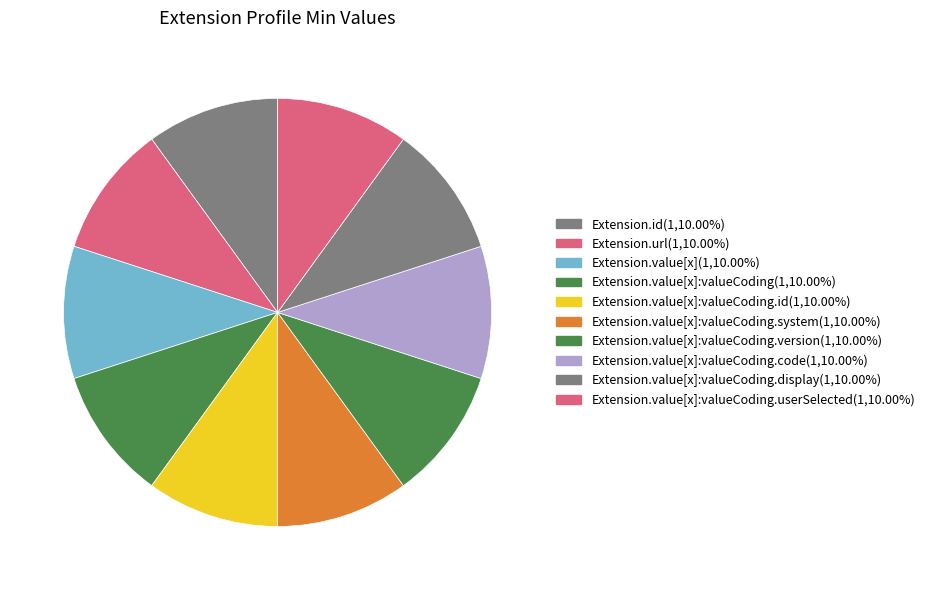

Which category has the biggest portion of the pie?

Extension.url